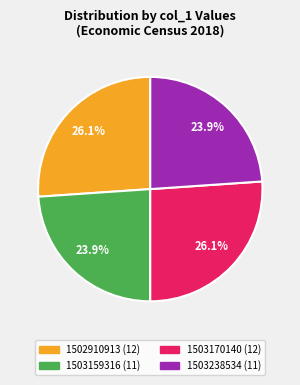

Is there a majority slice in this chart?

No